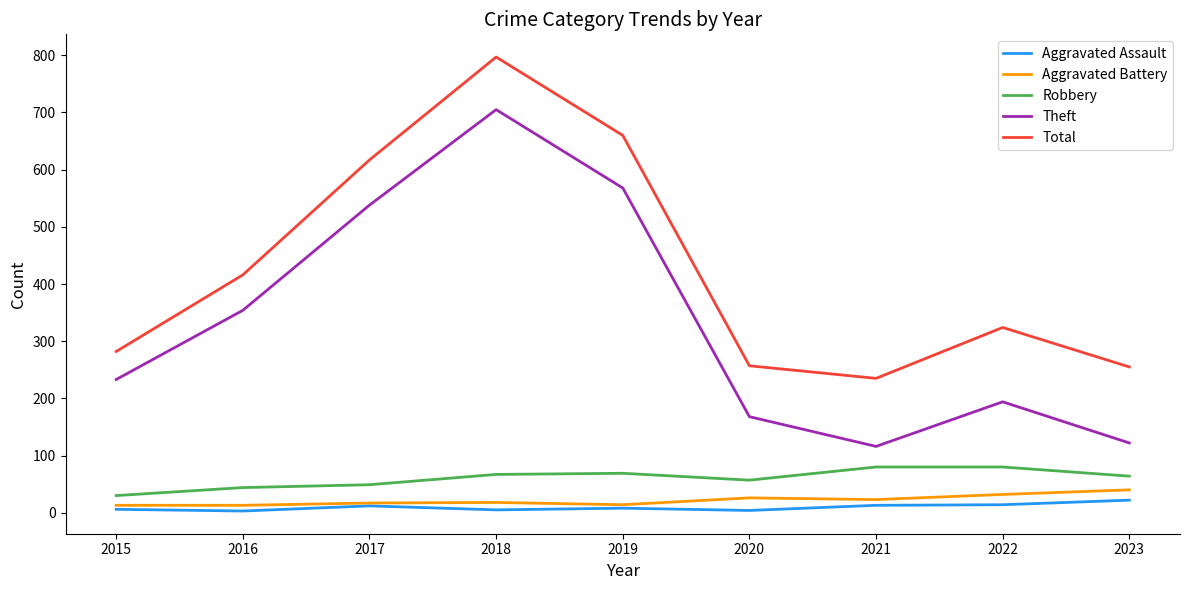

At which category is the sum across all series the highest?

2018